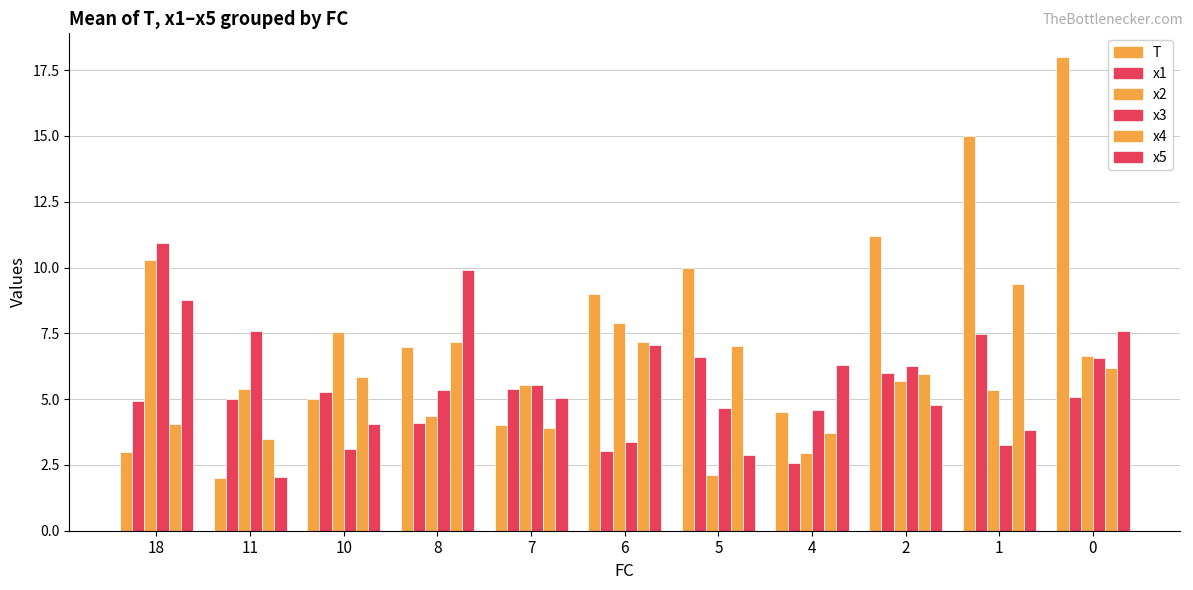

True or false: x3 has a value of 4.2 at 0.

False